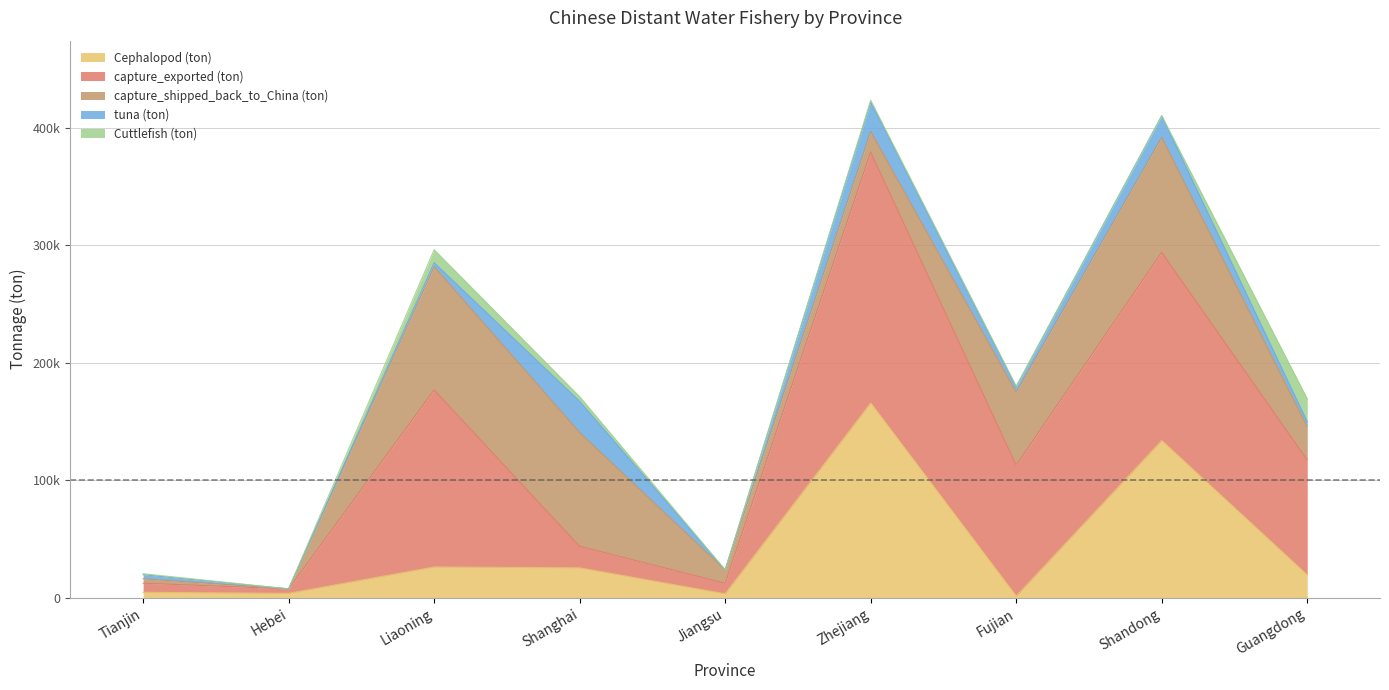

At which label does capture_exported (ton) reach its peak?

Zhejiang